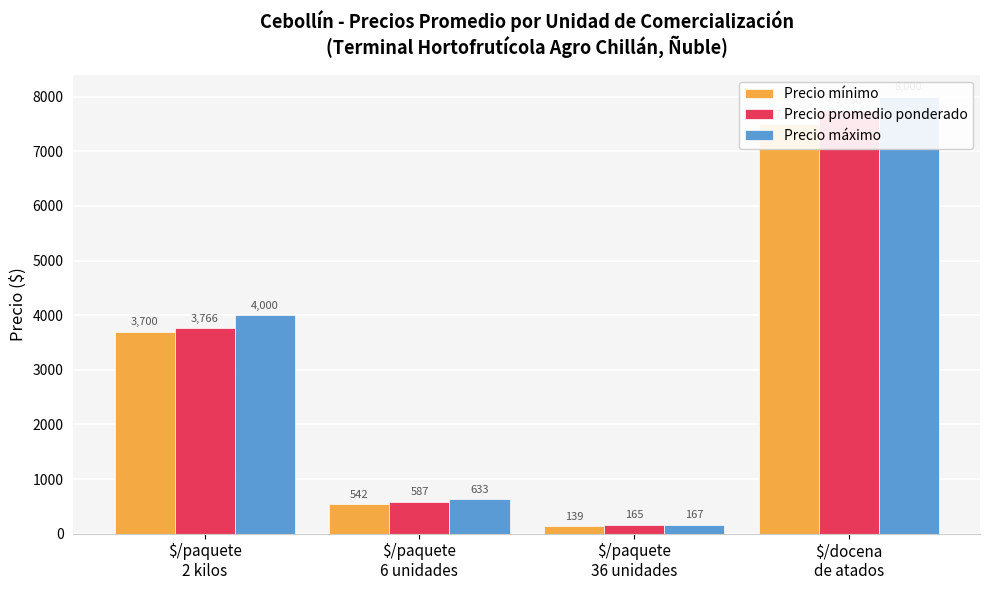

Which series changed the most between $/paquete
2 kilos and $/paquete
36 unidades?

Precio máximo